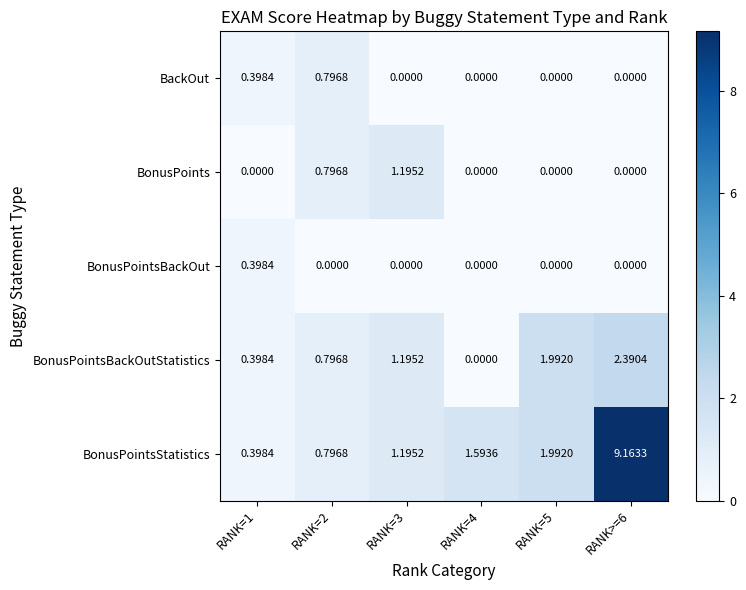

Which series has the widest spread of values?

BonusPointsStatistics